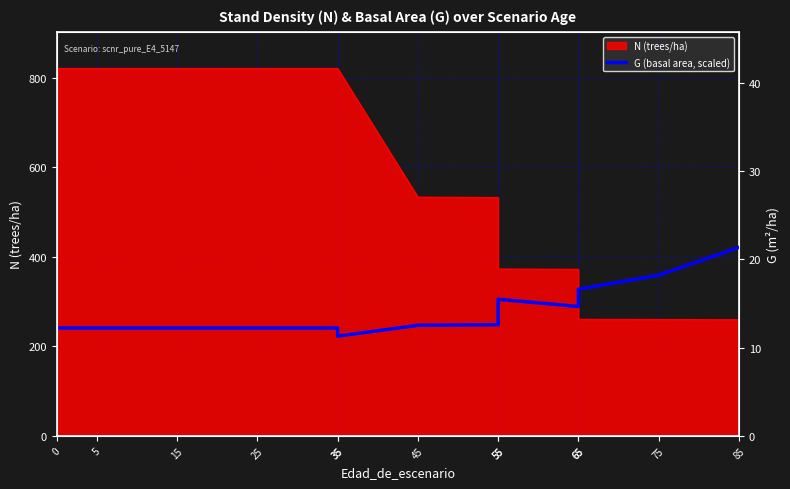

Reading left to right, transcribe all the data shown in this chart.

241.2	241.2	241.2	241.2	241.2	222.9	247.1	248.4	305.3	289.1	327.6	359.0	421.0